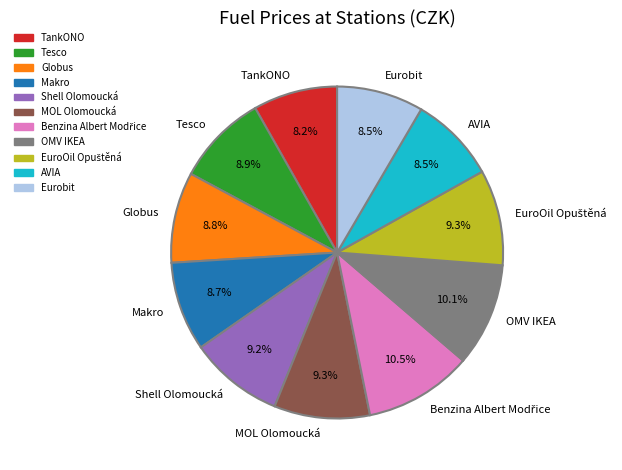

What is the ratio of the value at TankONO to the value at Tesco?

0.9